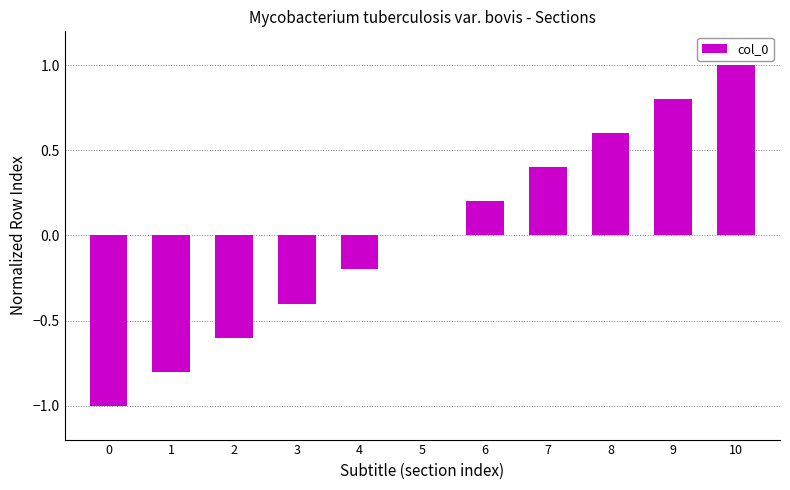

What is the change in value from 3 to 4?

+0.2